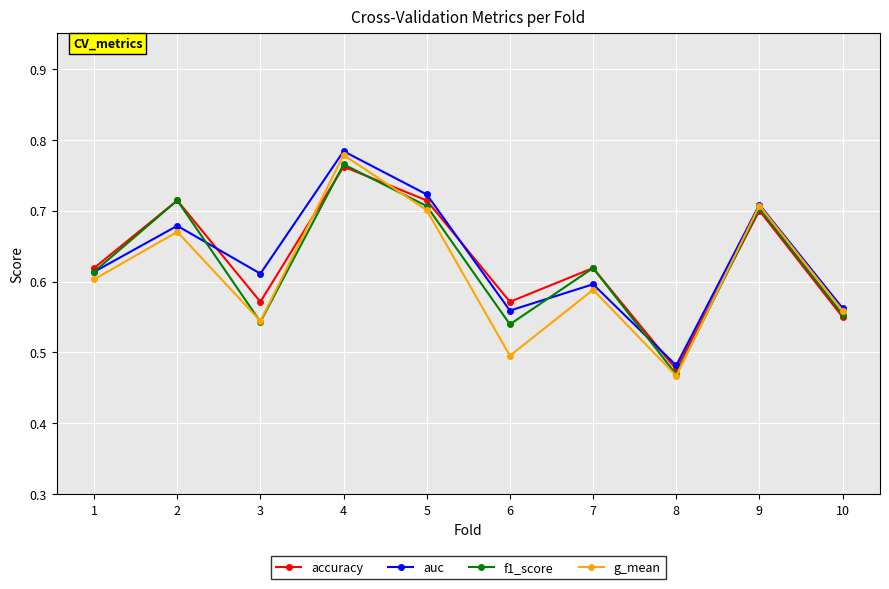

Which category has the highest value across all series?

4